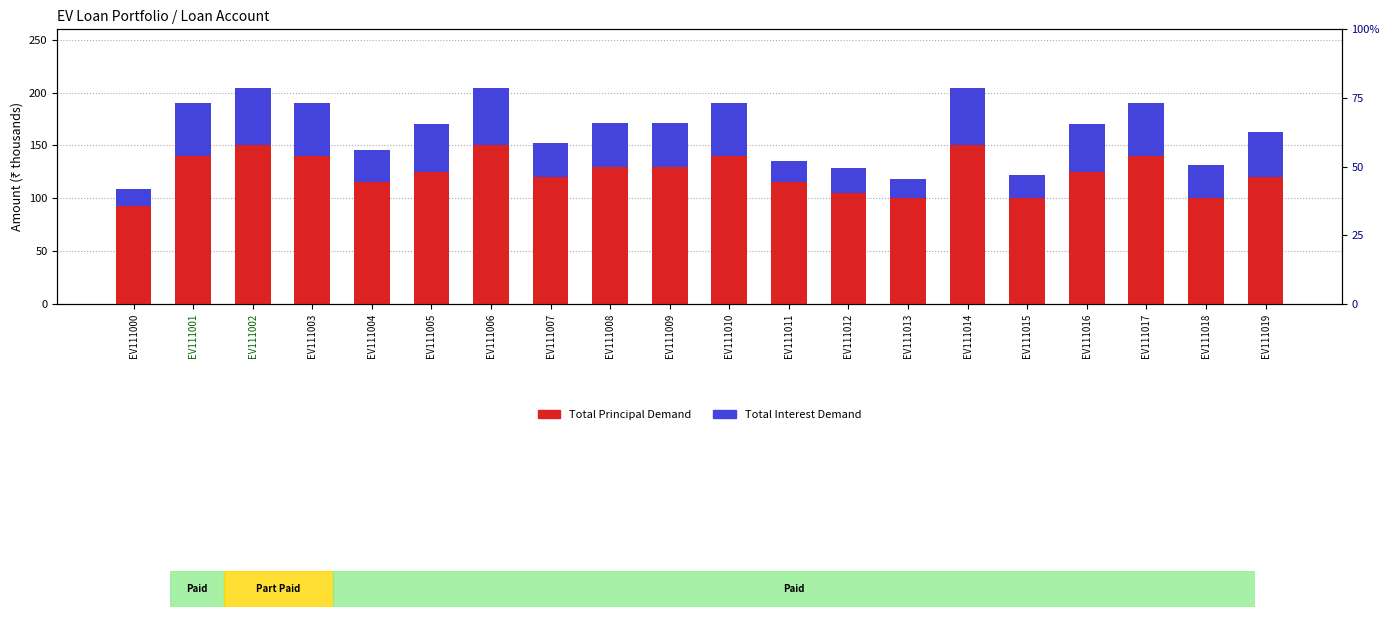

What is the highest value of the Total Interest Demand series?

54.1